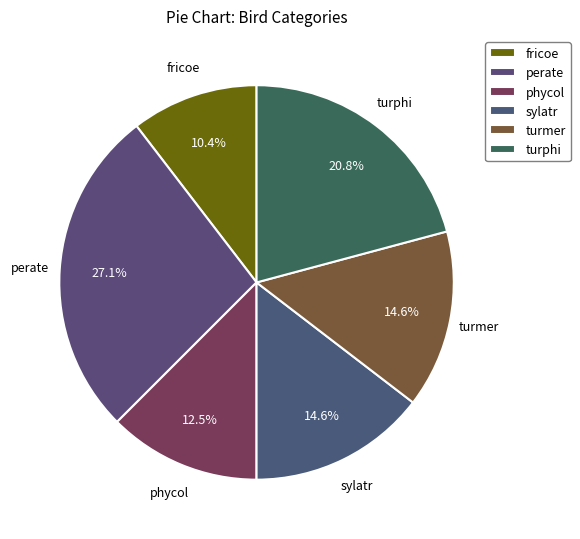

Which has a higher value, fricoe or turphi?

turphi